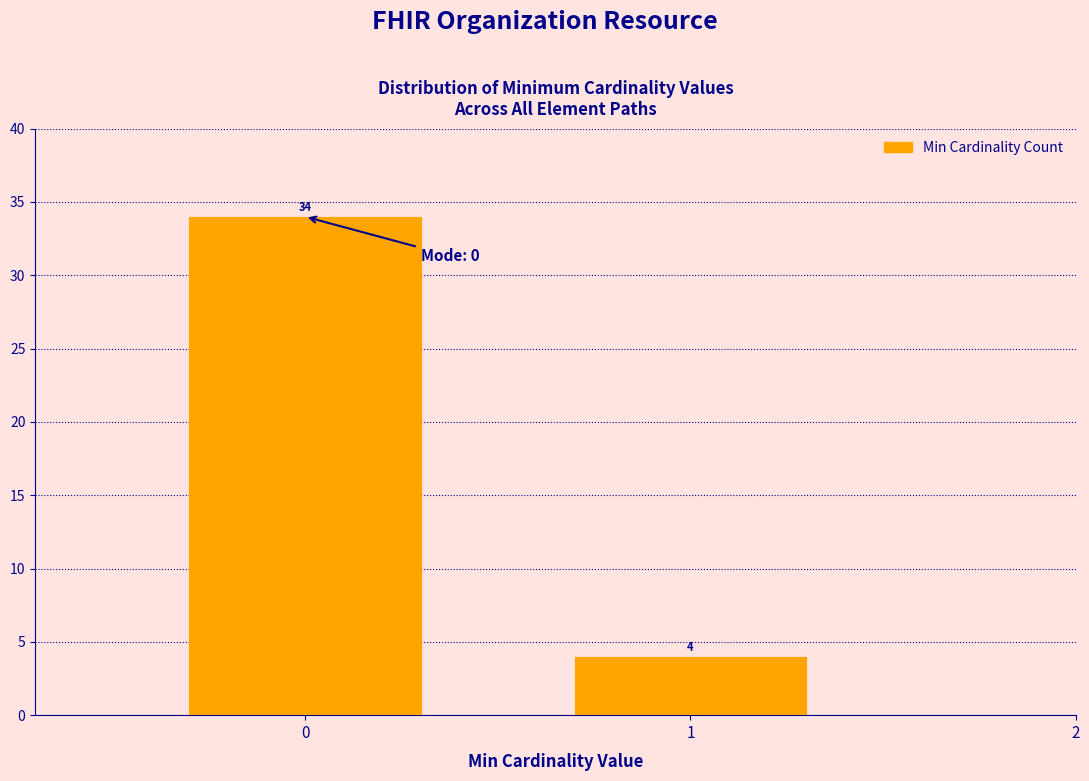

Reading left to right, extract all data points from this chart.

34	4